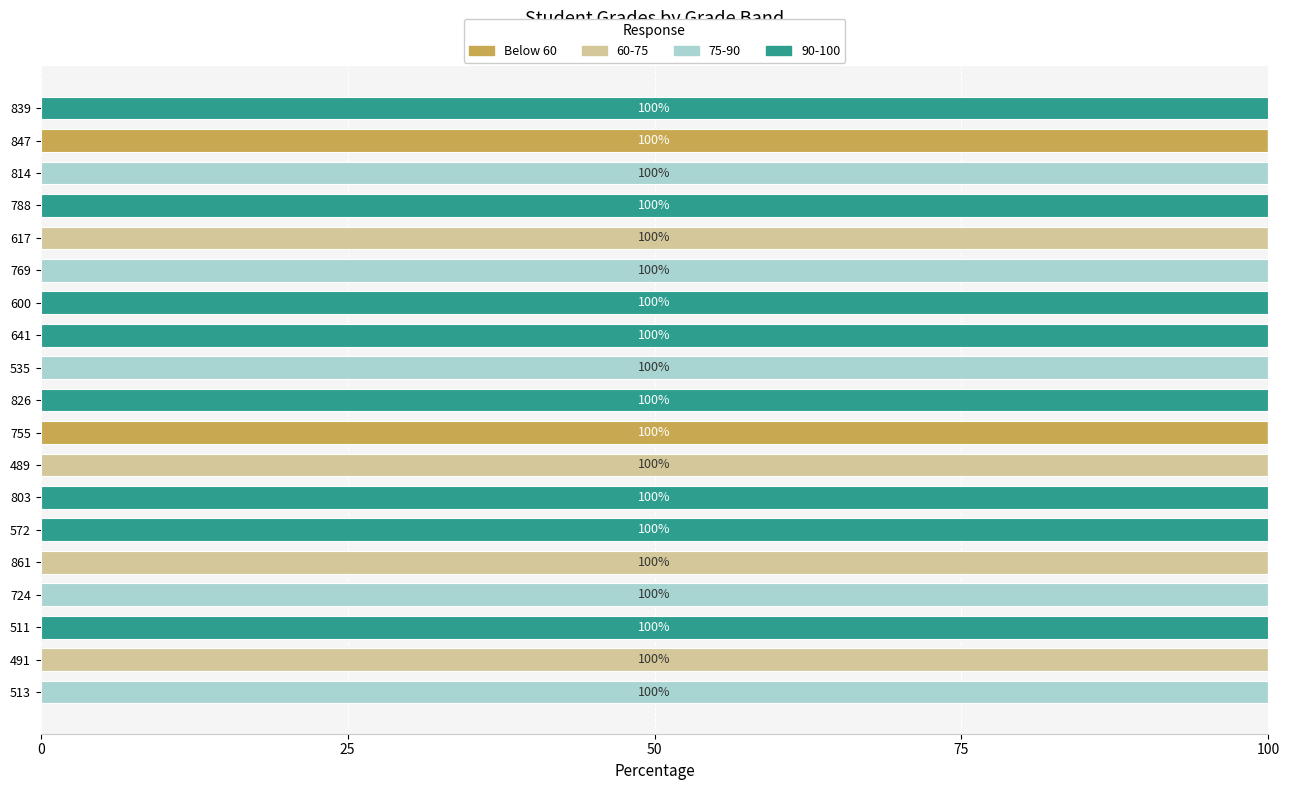

What is the total value across all series at 641?

100